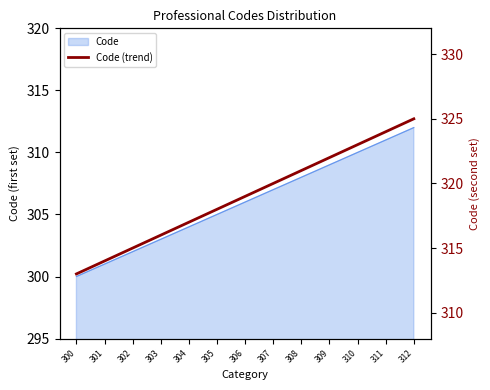

Does the chart have visible grid lines?

No